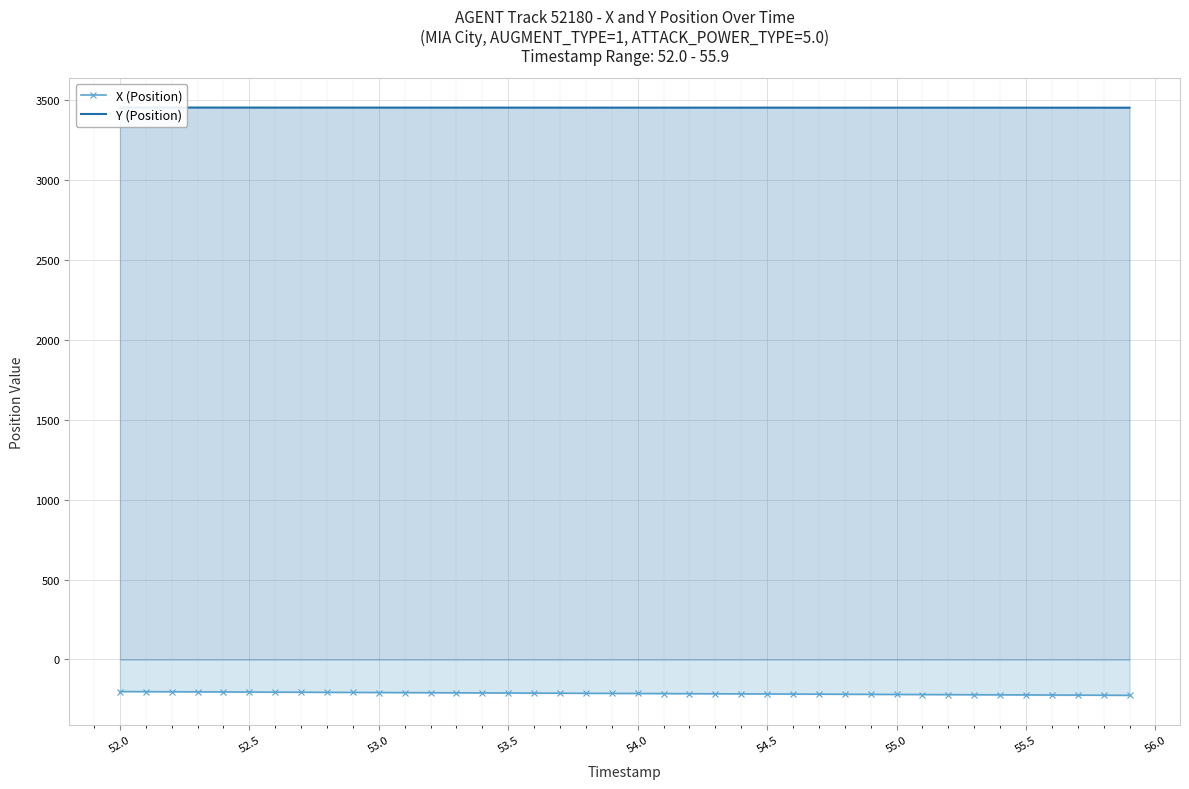

The value of X (Position) at 52.0 is -200.7. True or false?

True